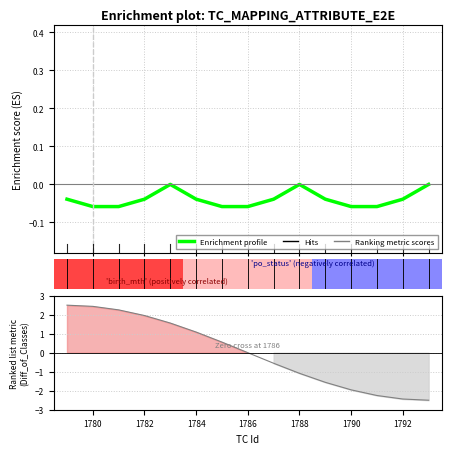

True or false: the data shows -0.0 at 1790.

False